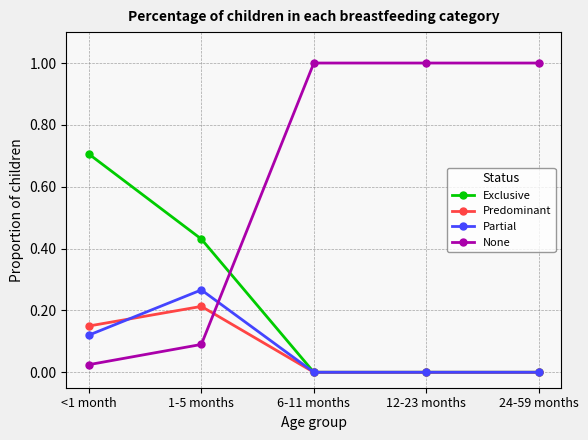

How many values in the None series are below 1?

2